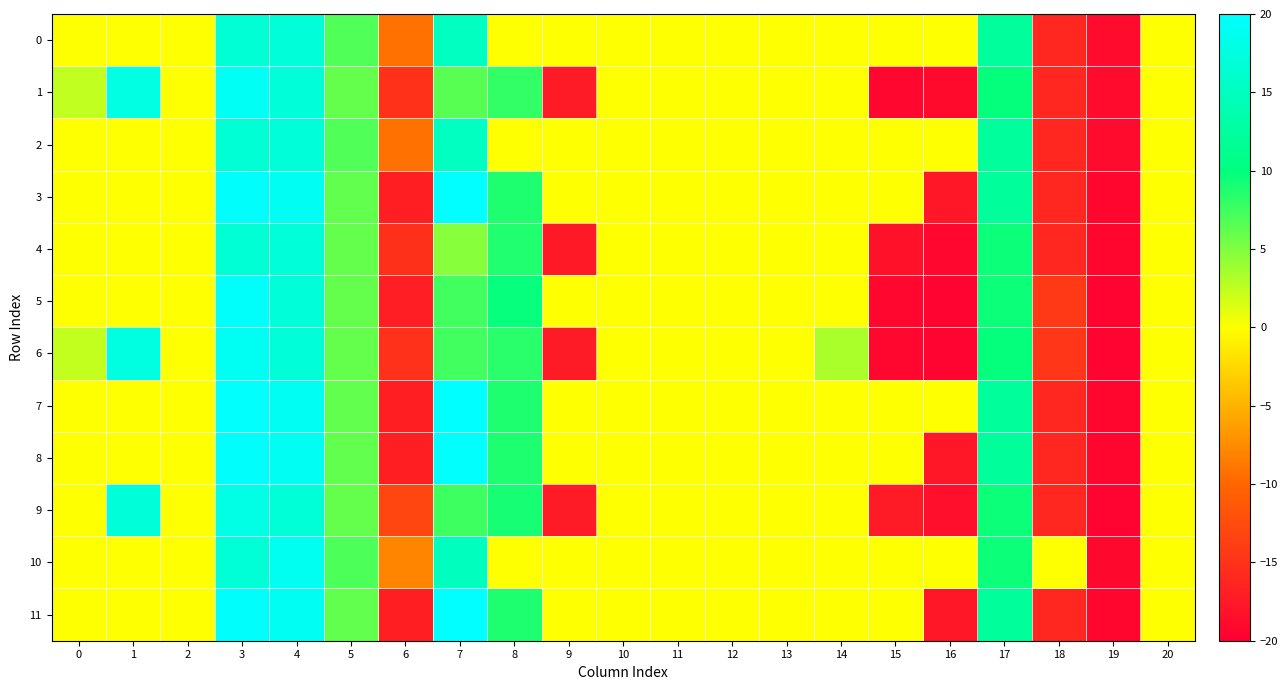

Which series has the largest range (max minus min)?

7